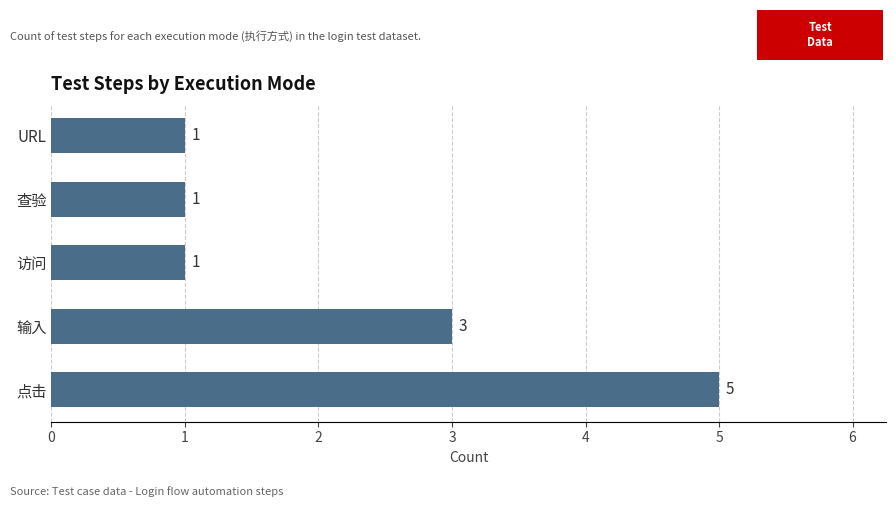

Which label corresponds to the largest value in the chart?

点击